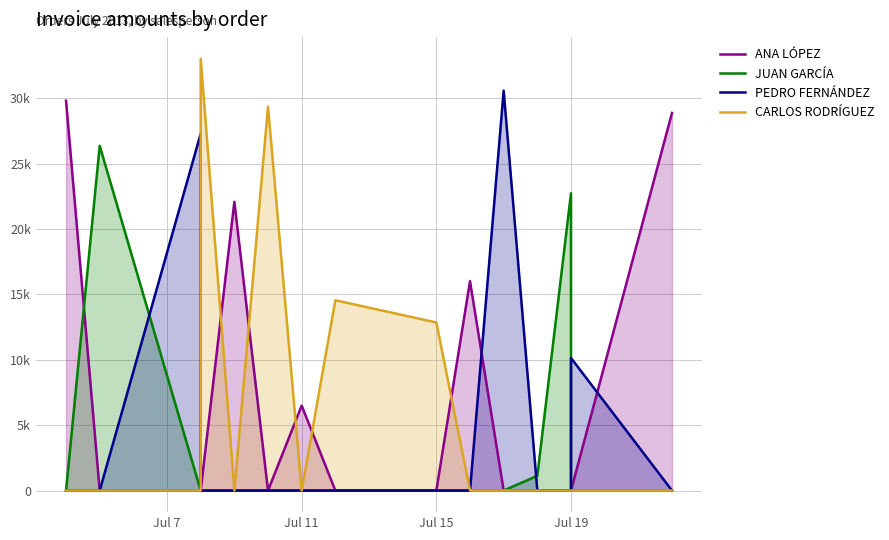

What is the sum of all ANA LÓPEZ values?

103307